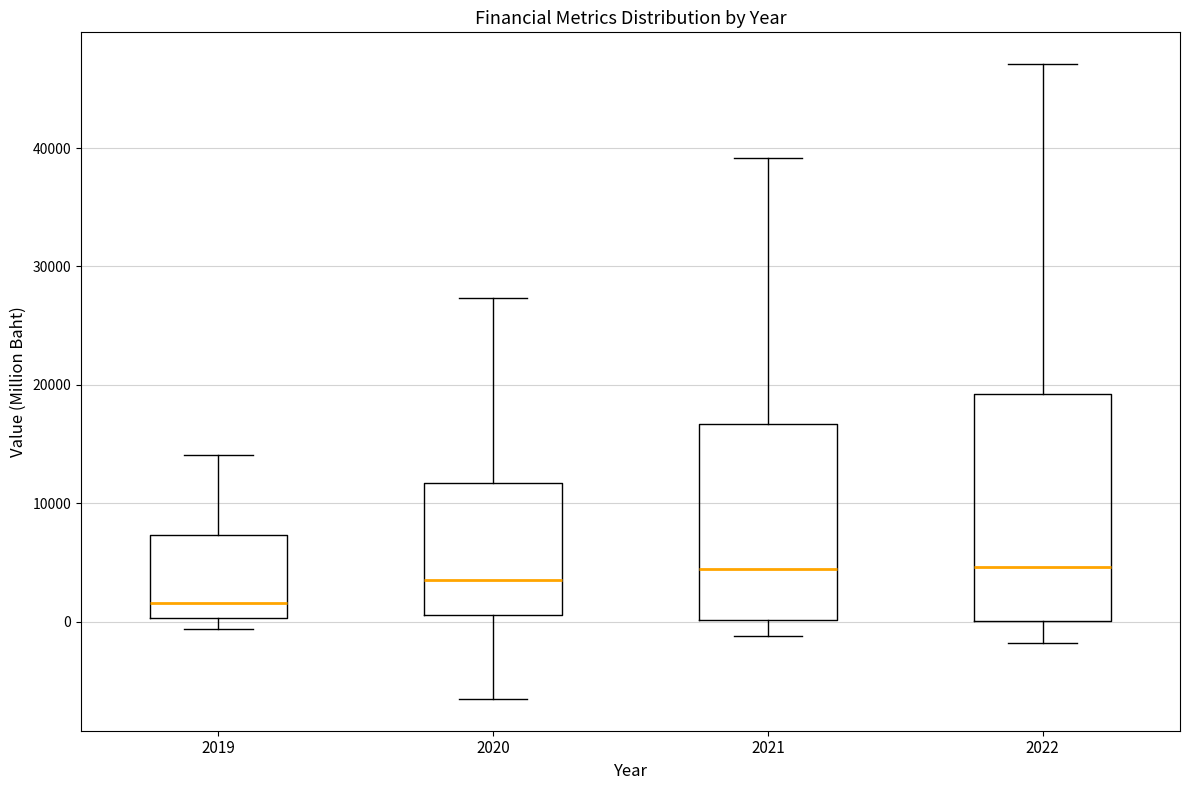

Reading left to right, read every box against the y-axis: the position of its median line, the range the box covers, and the ends of its whiskers. The values are not printed on the chart, so give them approximately, as read against the axis.

2019: median 2000, box 0 to 7000, whiskers -1000 to 14000
2020: median 3000, box 1000 to 12000, whiskers -7000 to 27000
2021: median 4000, box 0 to 17000, whiskers -1000 to 39000
2022: median 5000, box 0 to 19000, whiskers -2000 to 47000